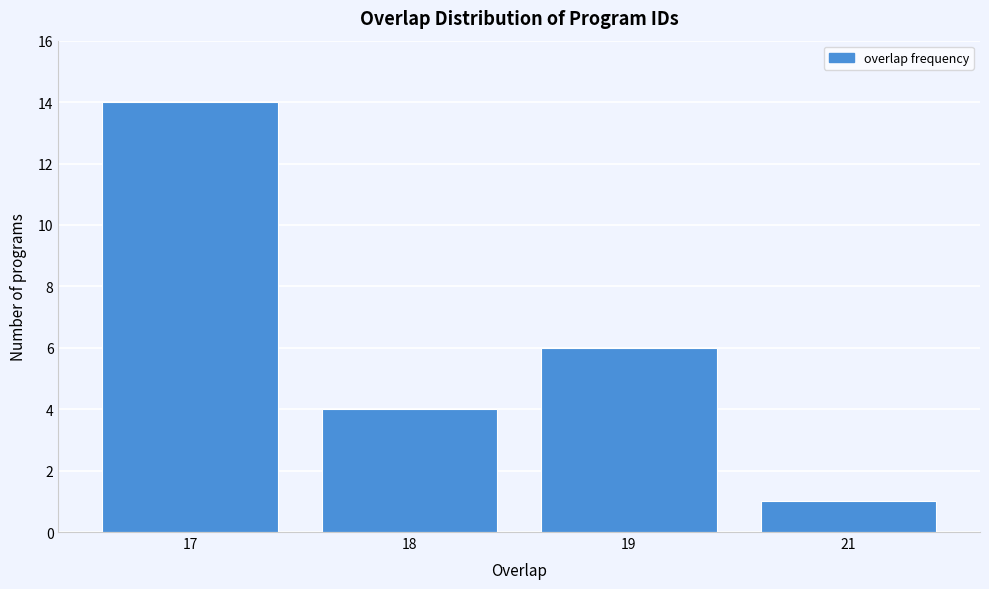

Reading left to right, list all the values displayed in this chart.

14	4	6	1